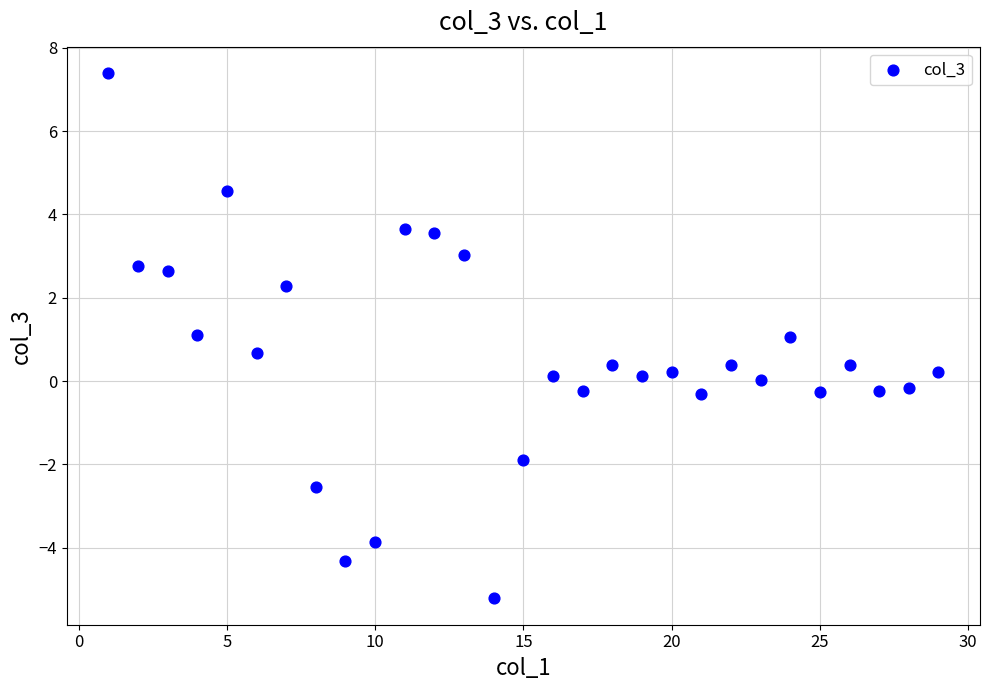

What is the range of Y values (max minus min)?

12.6